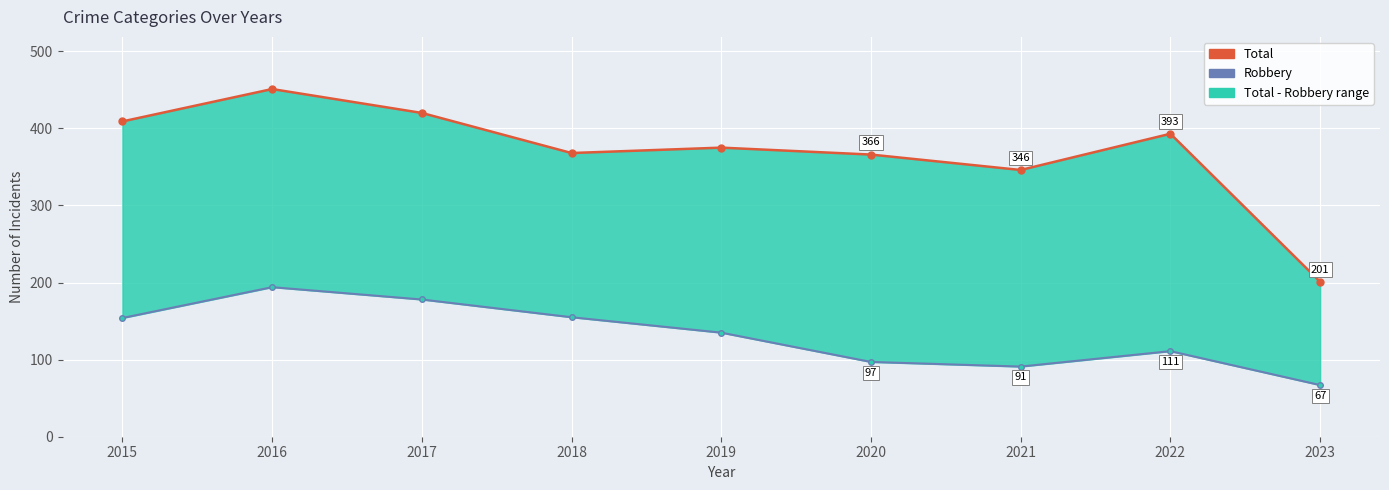

What is the difference between the maximum and minimum values in the Robbery series?

127